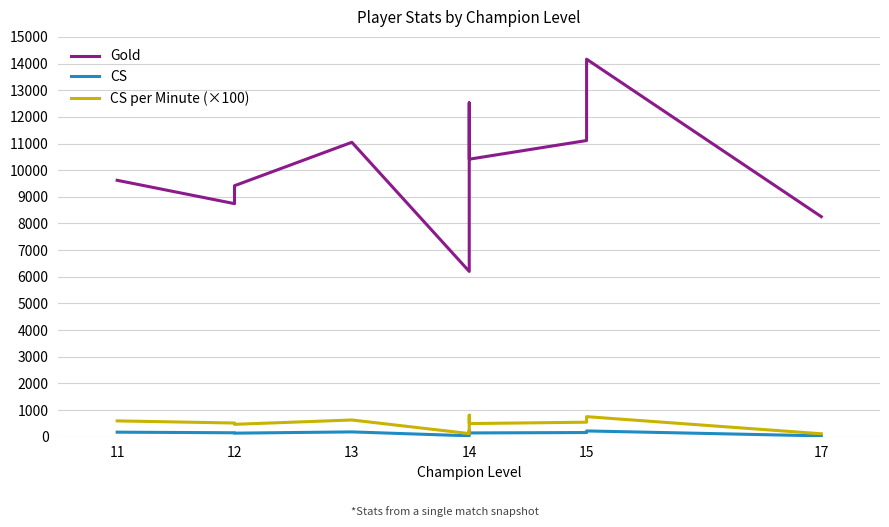

Rank the series by their maximum value, from lowest to highest.

CS, CS per Minute (×100), Gold